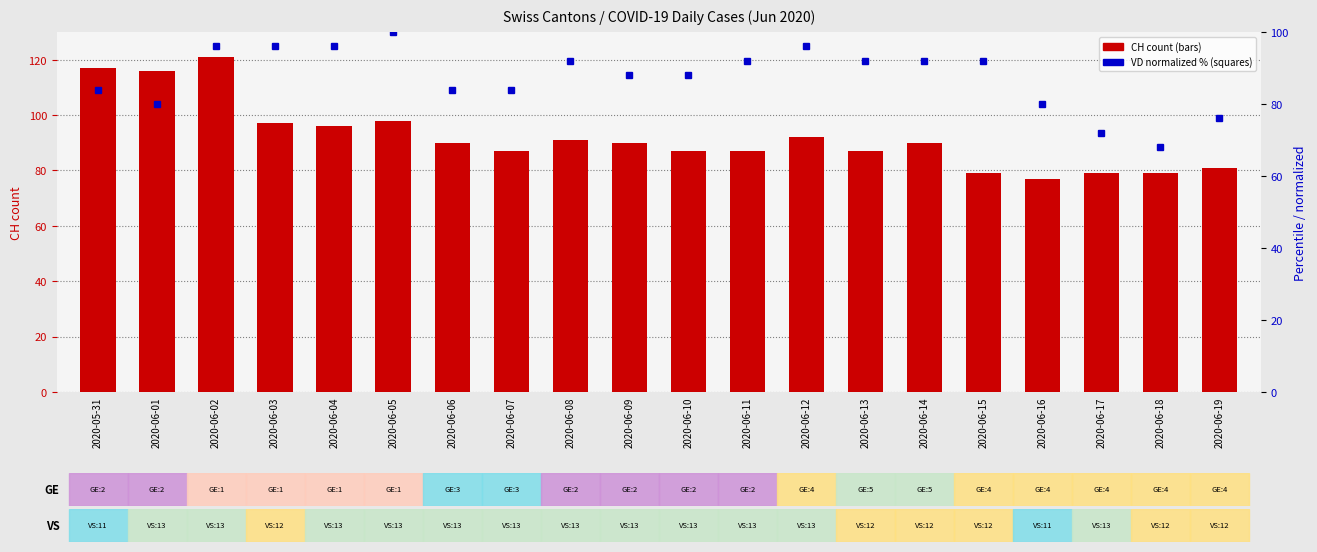

How many VD (normalized %) values are between 84 and 96?

14